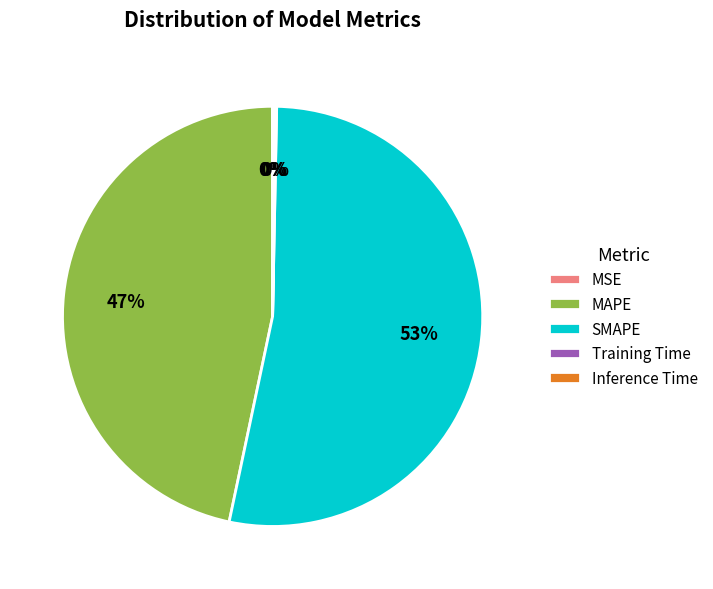

True or false: SMAPE accounts for 53% of the total.

True